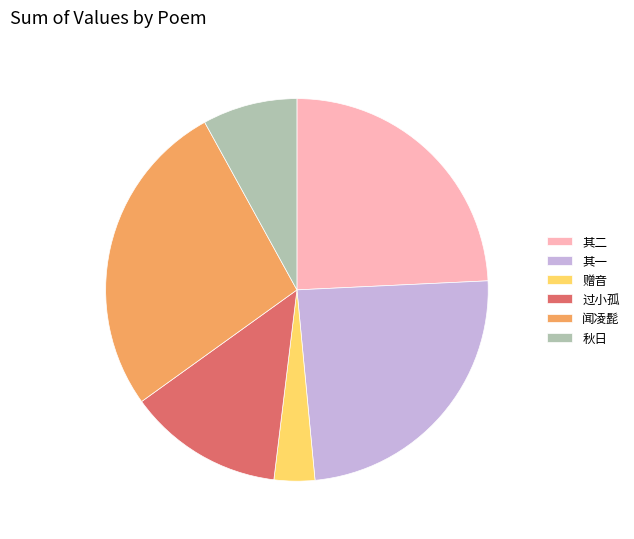

Is there a majority slice in this chart?

No